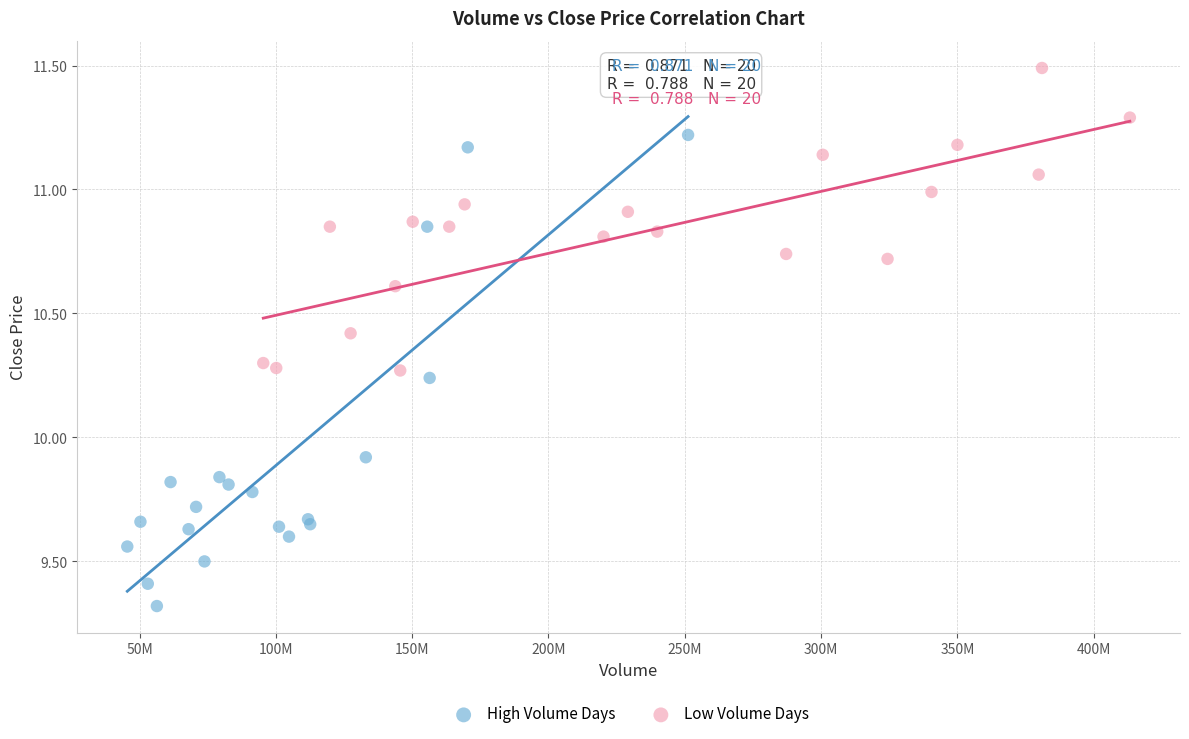

Which series reaches the maximum Y coordinate?

Low Volume Days